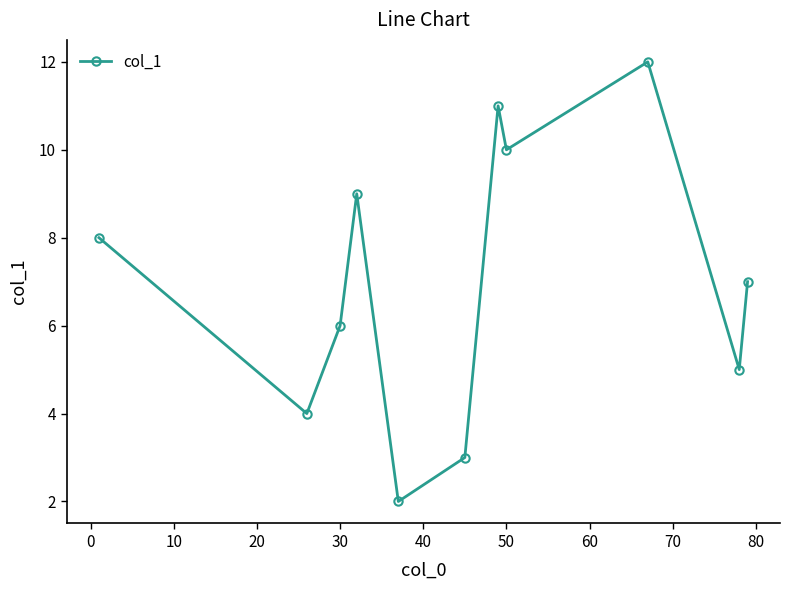

Reading left to right, extract all data points from this chart.

8.0	4.0	6.0	9.0	2.0	3.0	11.0	10.0	12.0	5.0	7.0